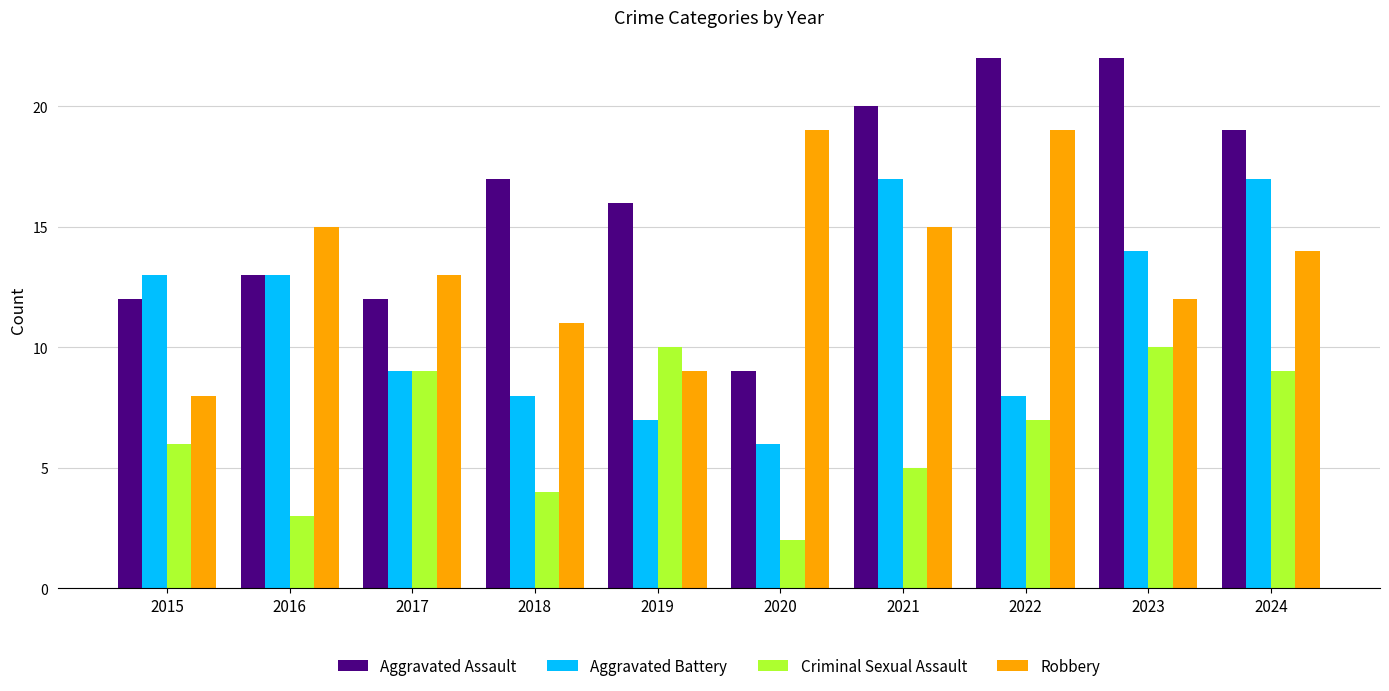

Reading left to right, list all the values displayed in this chart.

Aggravated Assault: 12	13	12	17	16	9	20	22	22	19
Aggravated Battery: 13	13	9	8	7	6	17	8	14	17
Criminal Sexual Assault: 6	3	9	4	10	2	5	7	10	9
Robbery: 8	15	13	11	9	19	15	19	12	14